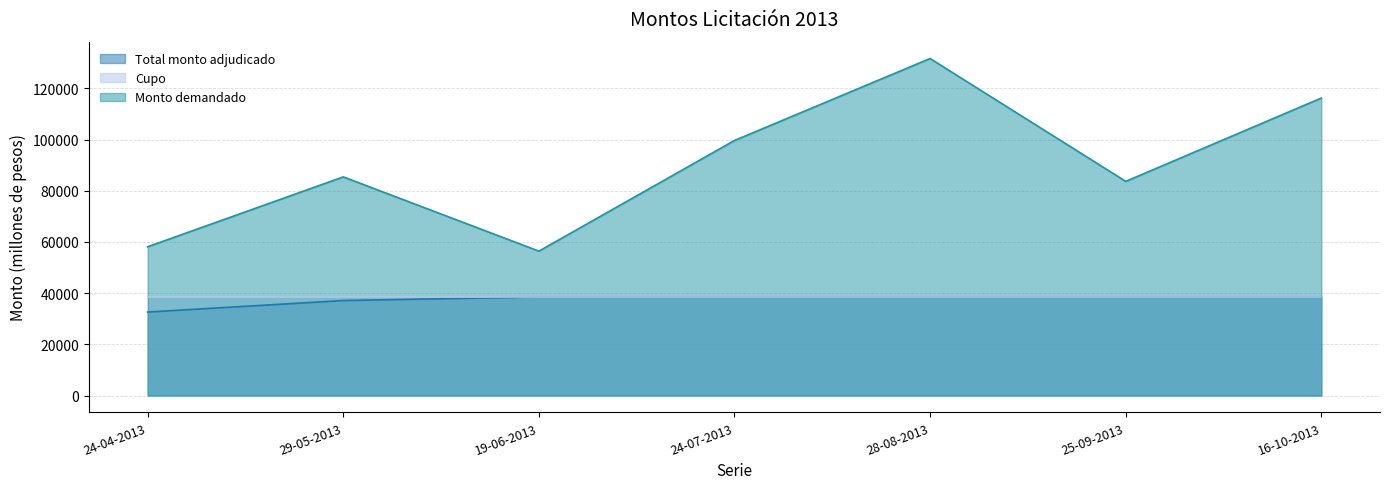

How many series are shown in this chart?

3